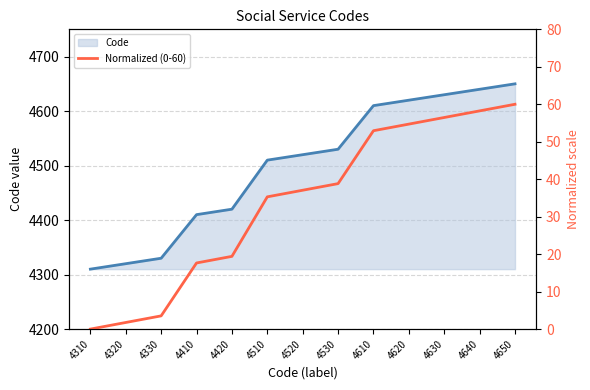

True or false: Code has a value of 7705 at 4630.

False